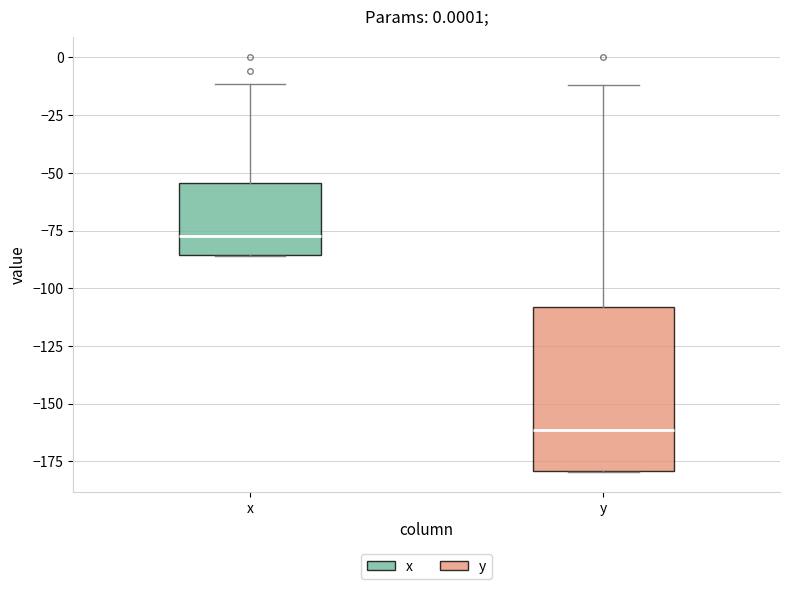

Which box is the tallest, from its lower edge to its upper edge?

y